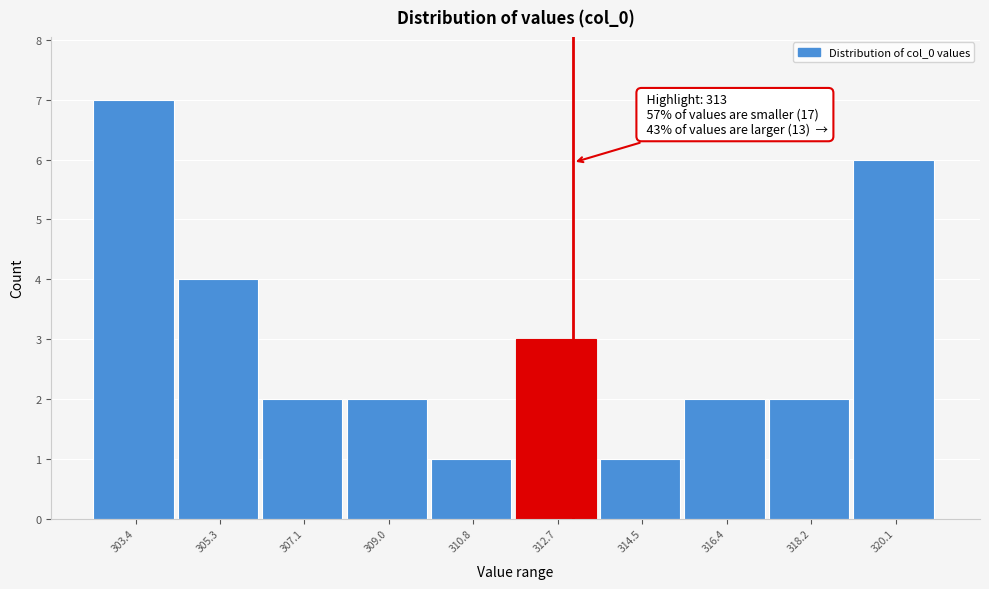

Over which range of the x-axis is the bar tallest?

302.4 to 304.4